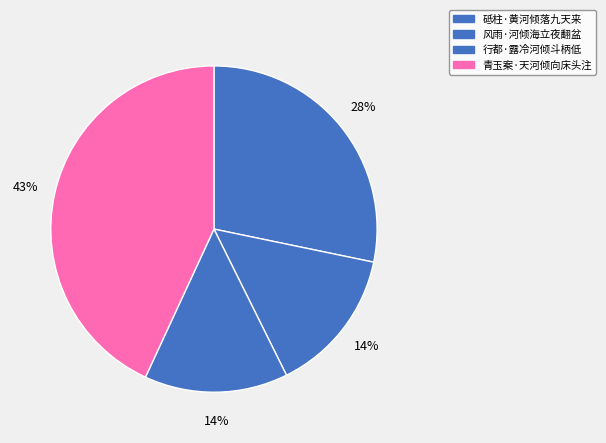

What percentage do 青玉案·天河倾向床头注 and 风雨·河倾海立夜翻盆 together represent?

57.5%